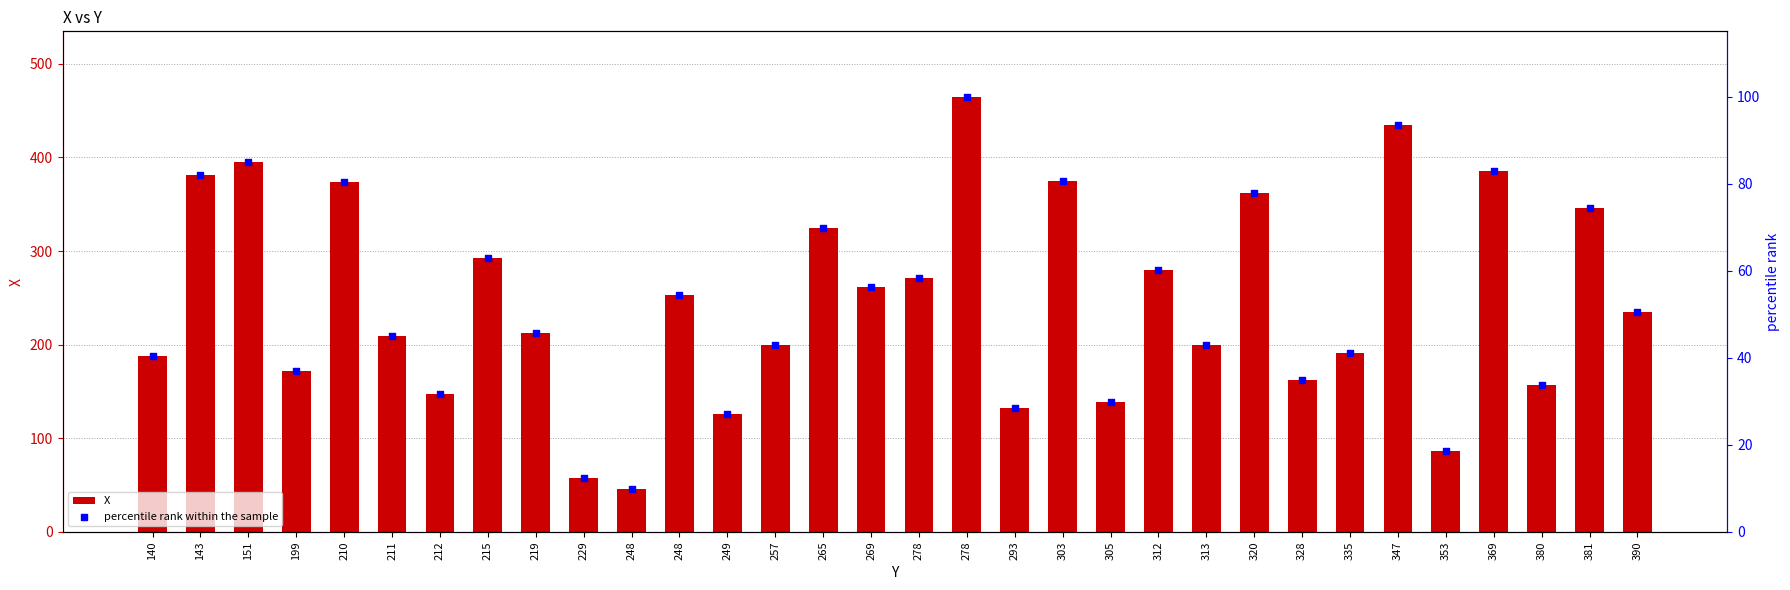

What are all the series names shown in the legend?

X, percentile rank within the sample